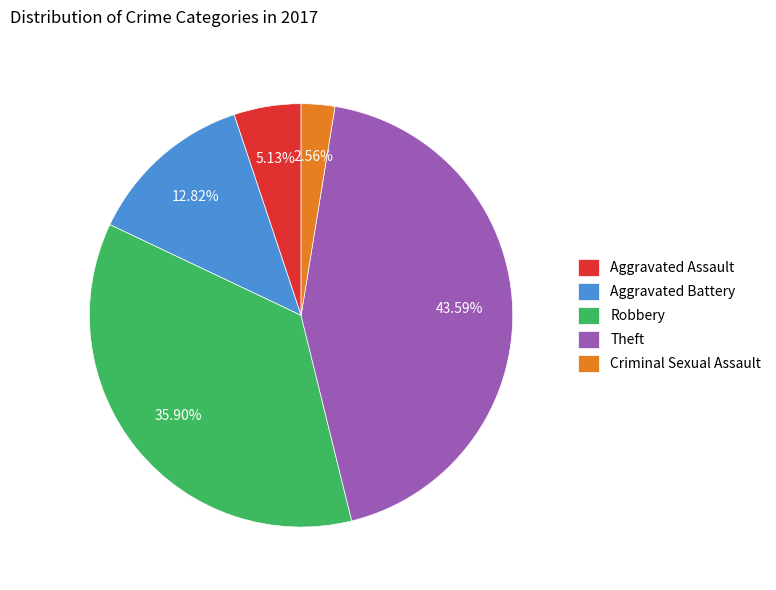

Combined, do Theft and Aggravated Battery account for over 50%?

Yes